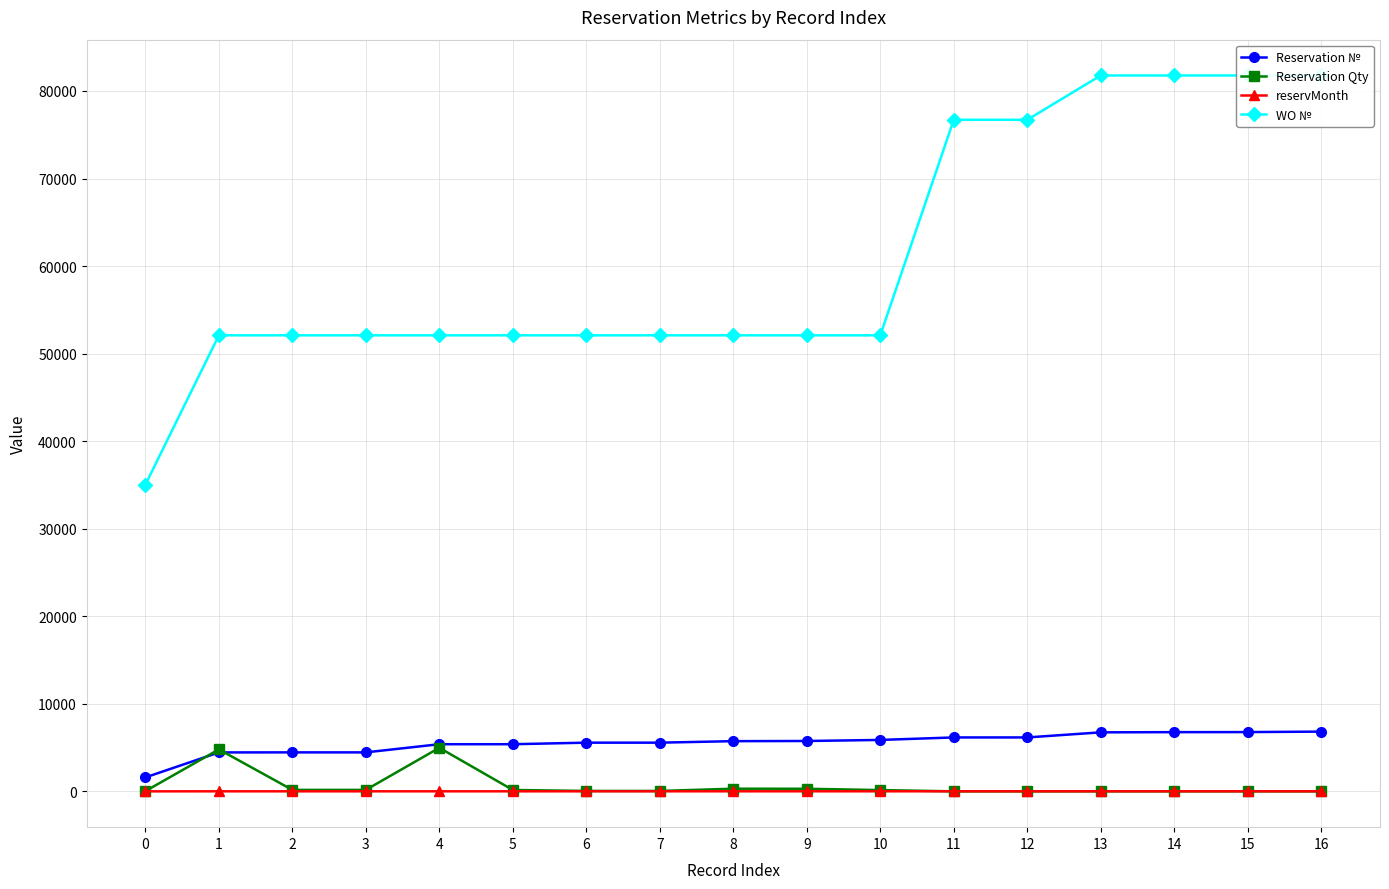

How many lines are shown in the chart?

4